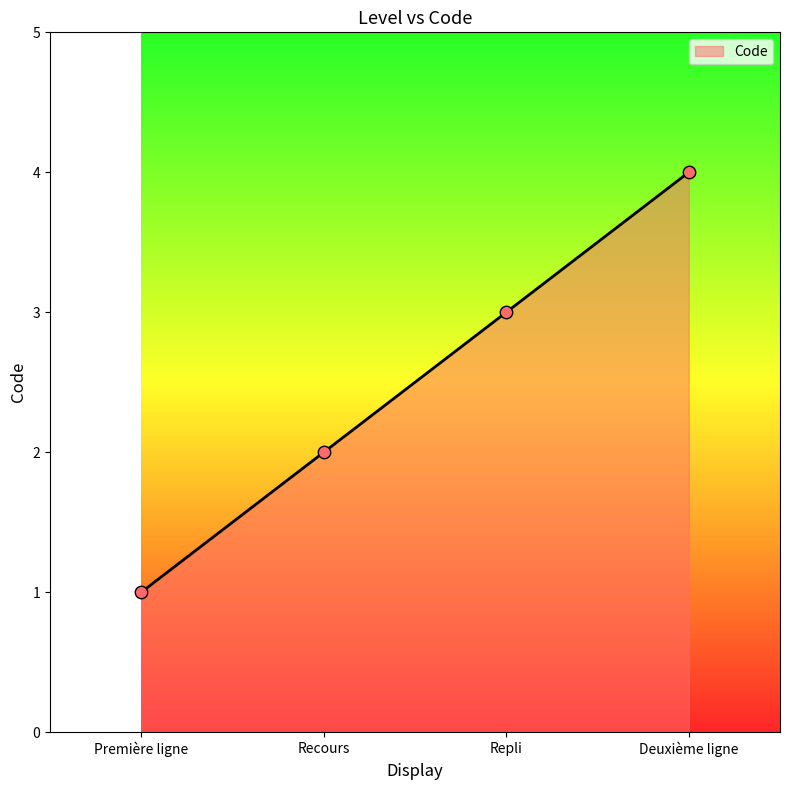

Between Deuxième ligne and Recours, which is larger?

Deuxième ligne